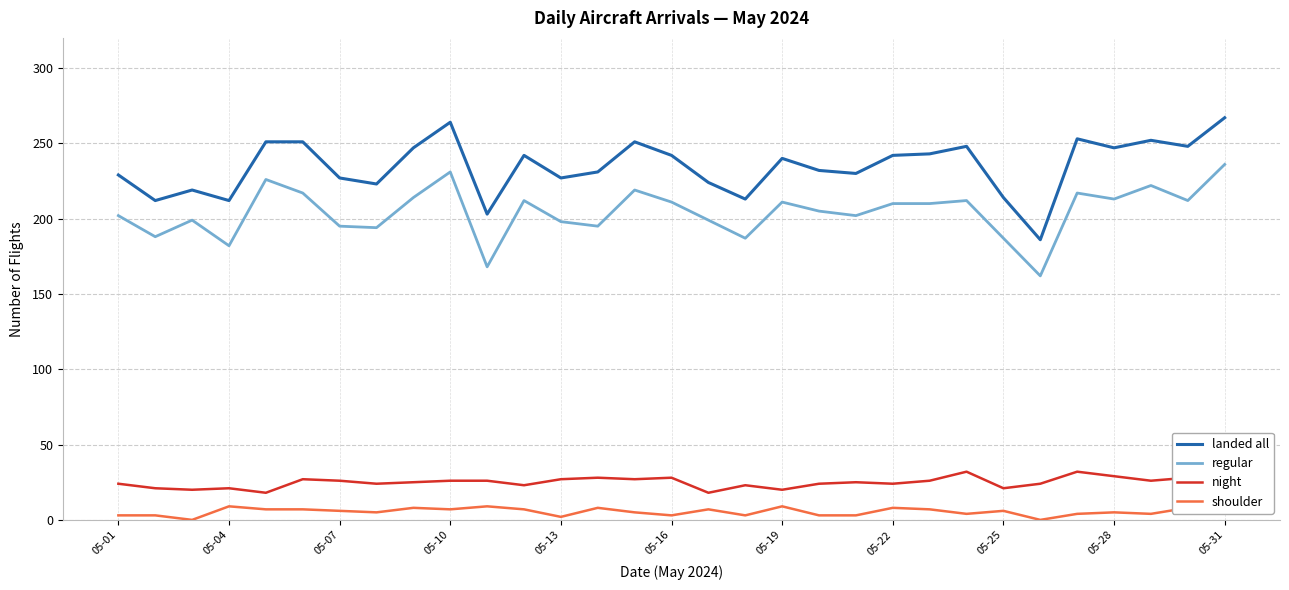

List the series in order of their peak value, lowest first.

shoulder, night, regular, landed all